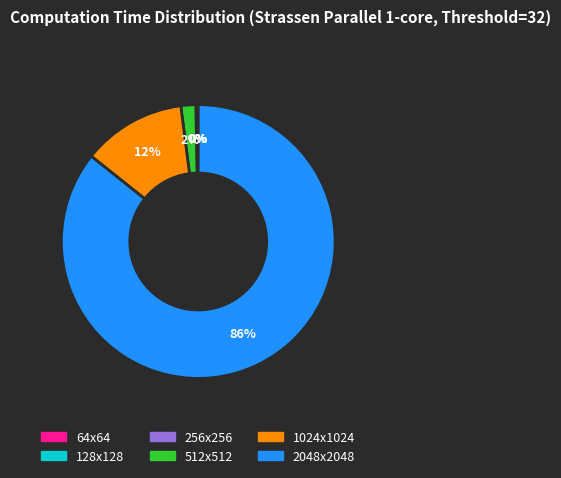

Which category has the biggest portion of the pie?

2048x2048